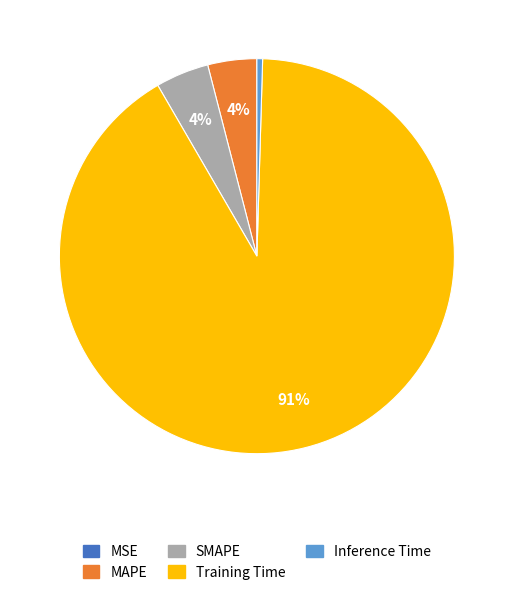

Does Training Time account for over 50% of the chart?

Yes